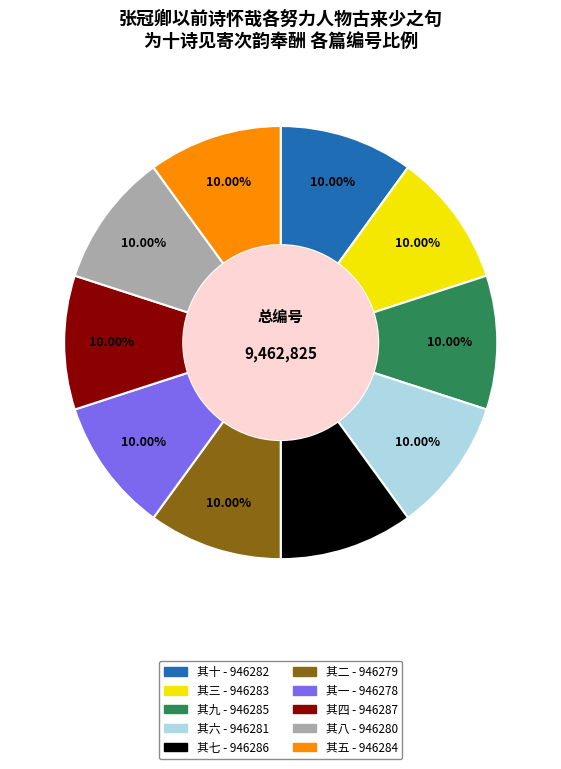

What is the ratio of the value at 其一 to the value at 其八?

1.0